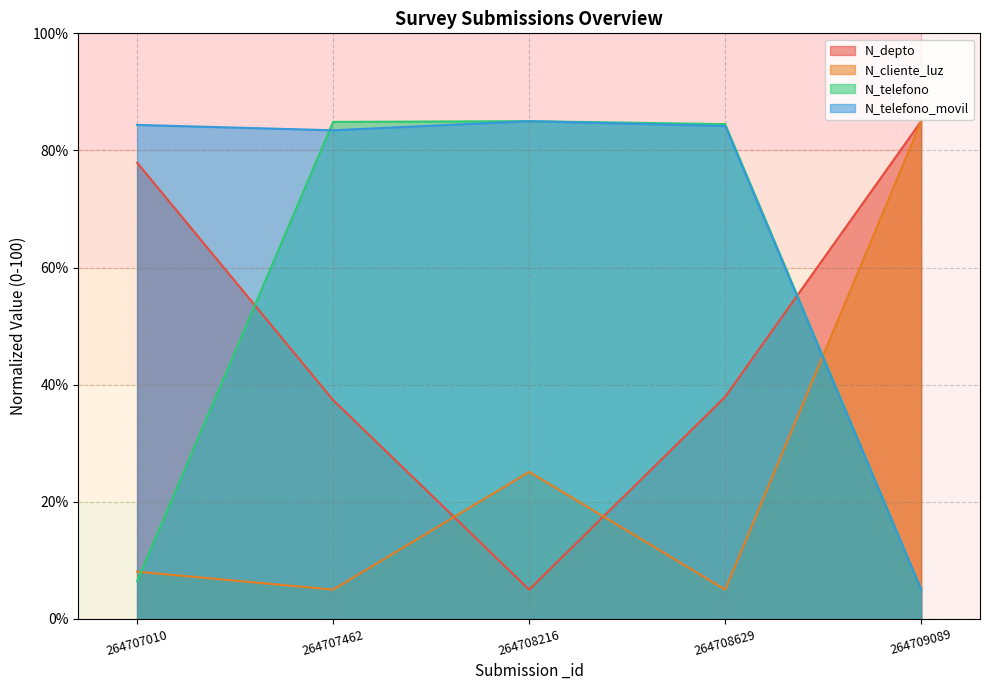

Which series ends up on top after the final intersection of N_cliente_luz and N_depto?

N_depto